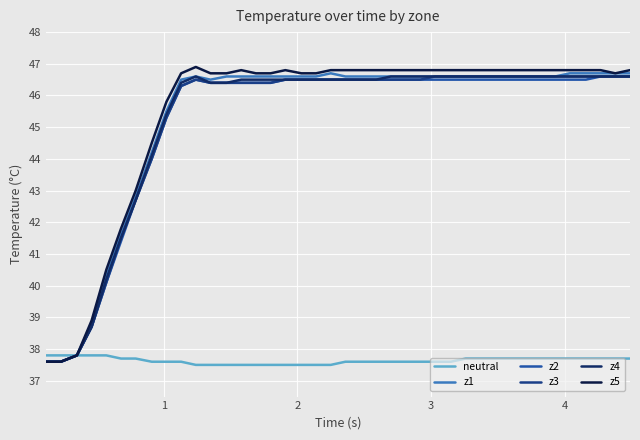

What is the lowest value of the z5 series?

37.6